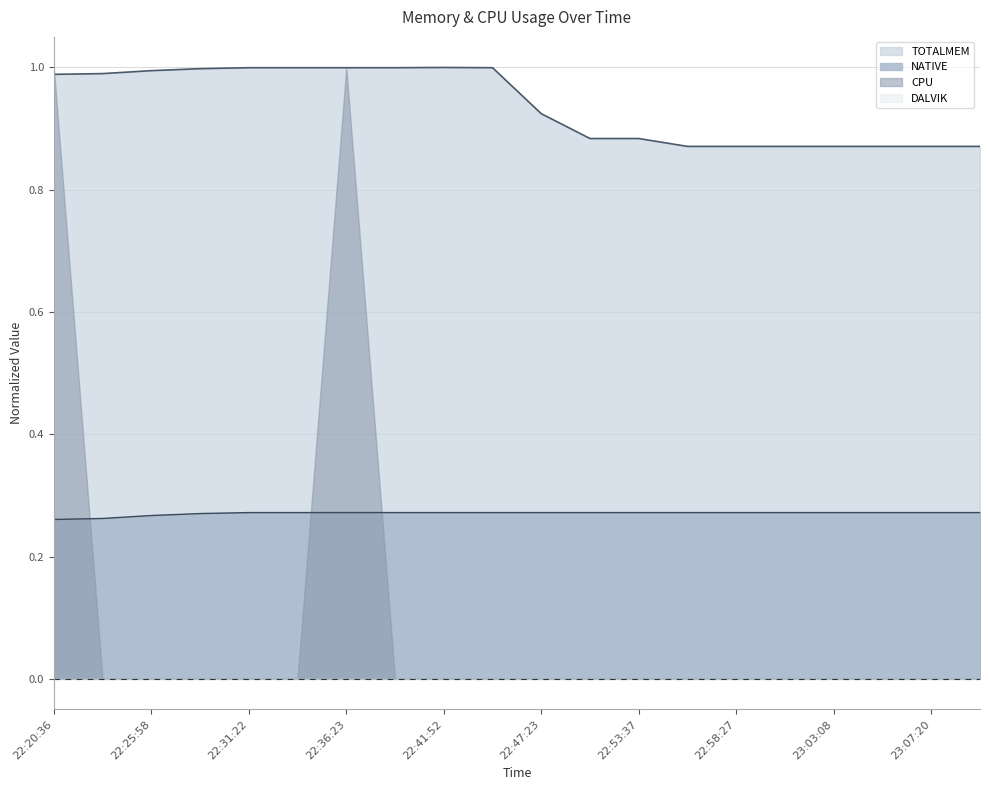

The value of NATIVE at 22:53:37 is 0.1. True or false?

False